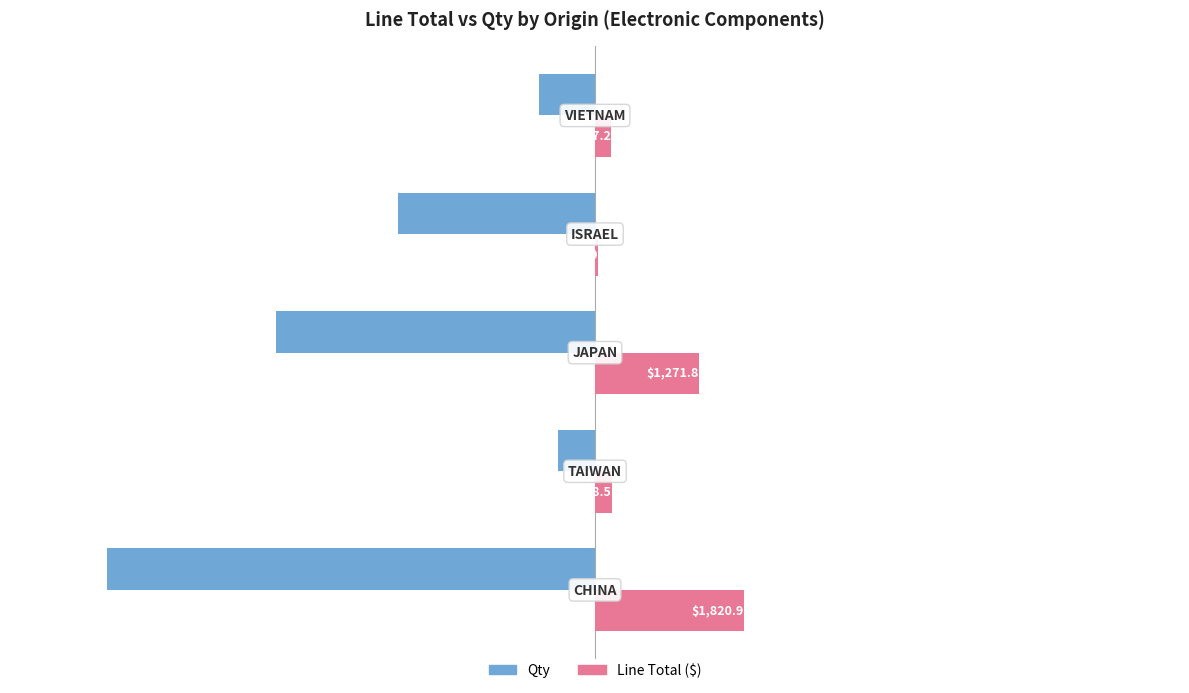

What is the greatest value displayed?

1820.9